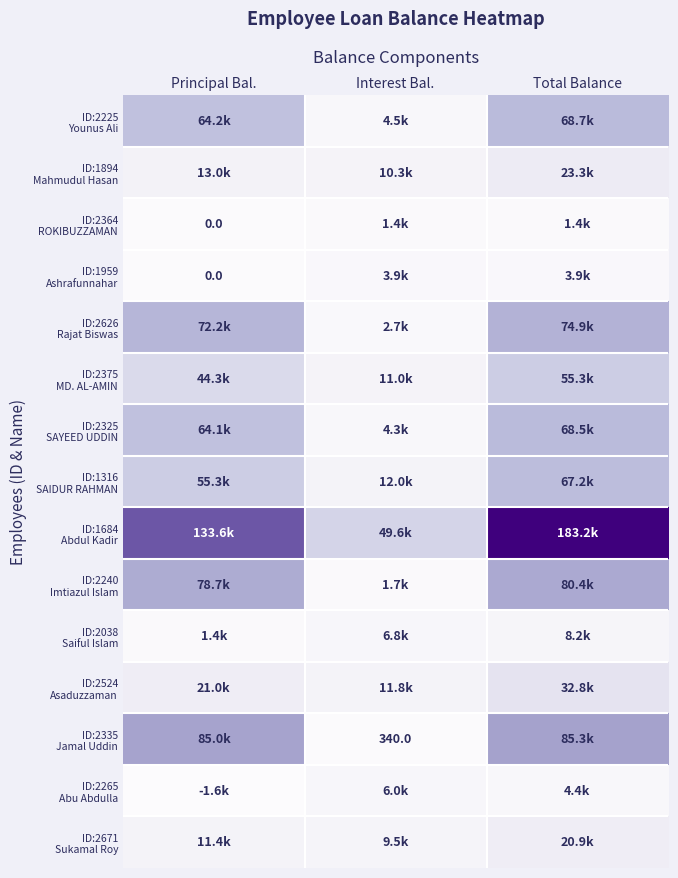

How many data points in ID:2225 Younus Ali are less than 64200?

1